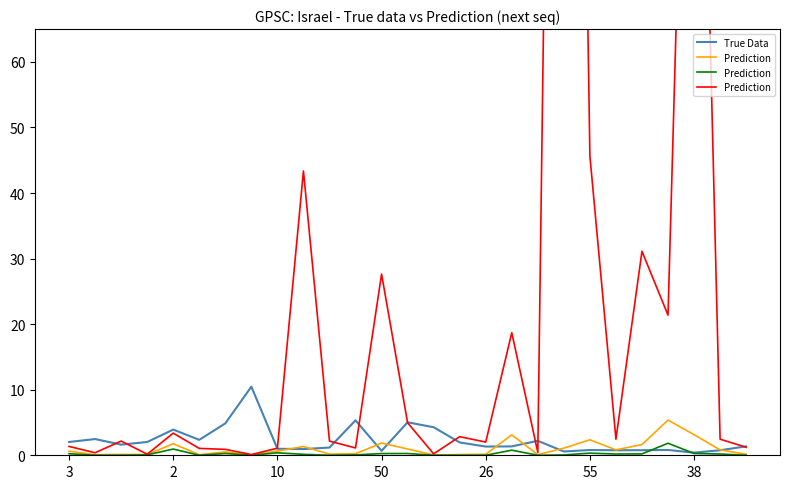

The value of True Data at 2 is 3.9. True or false?

True